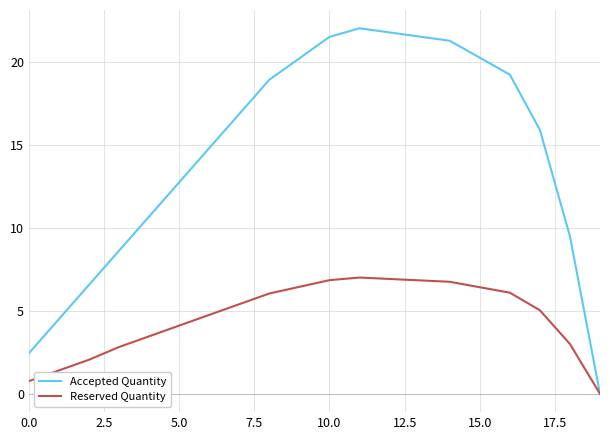

Rank the series by their maximum value, from lowest to highest.

Reserved Quantity, Accepted Quantity